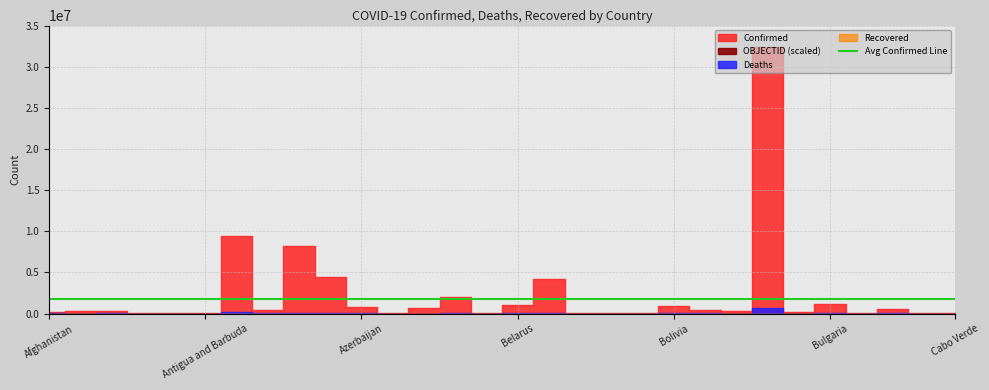

The Recovered series shows 0 at Armenia. True or false?

True